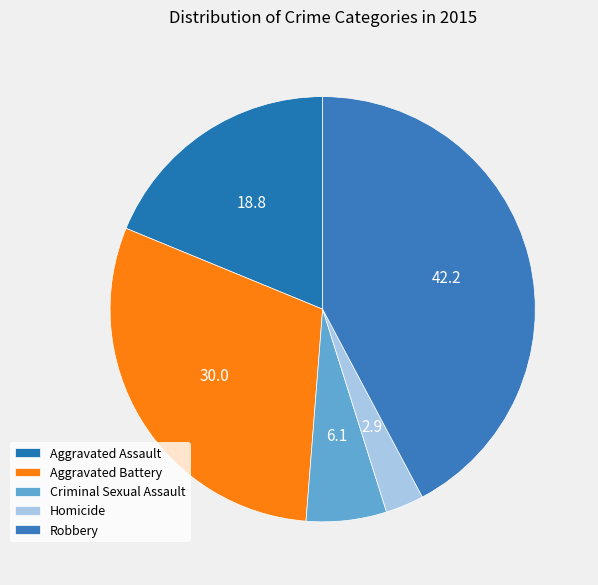

Which has a higher value, Homicide or Criminal Sexual Assault?

Criminal Sexual Assault